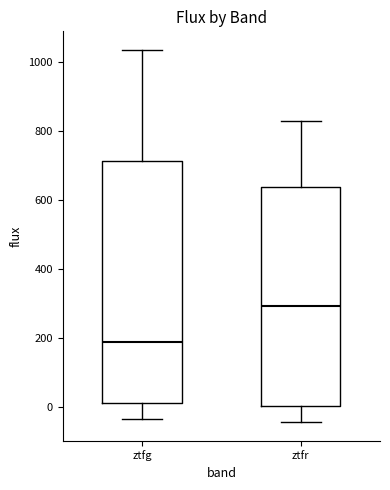

Reading left to right, read every box against the y-axis: the position of its median line, the range the box covers, and the ends of its whiskers. The values are not printed on the chart, so give them approximately, as read against the axis.

ztfg: median 180, box 20 to 720, whiskers -40 to 1040
ztfr: median 300, box 0 to 640, whiskers -40 to 820